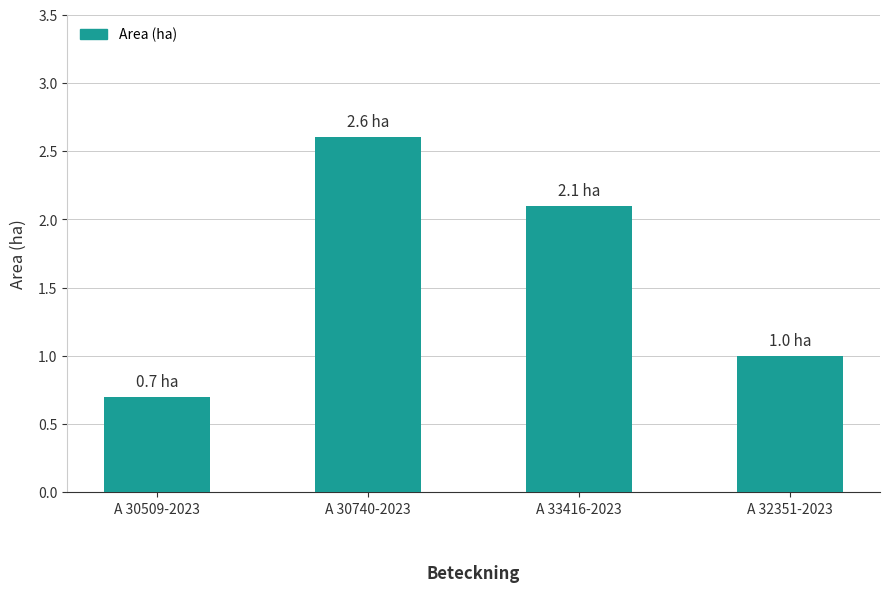

What is the label of the 2nd bar from the left?

A 30740-2023